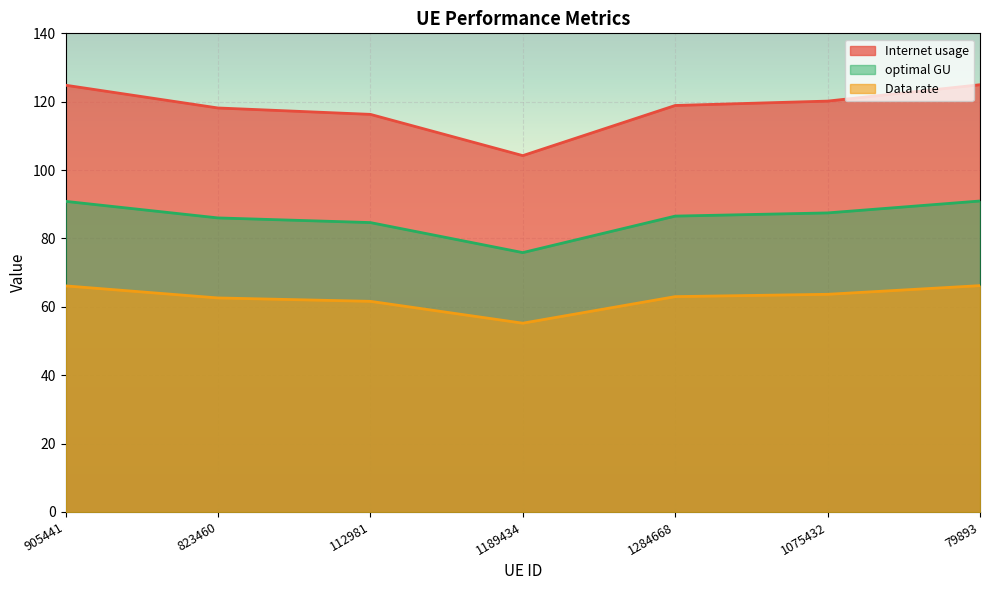

The Internet usage series shows 47.3 at 1075432. True or false?

False